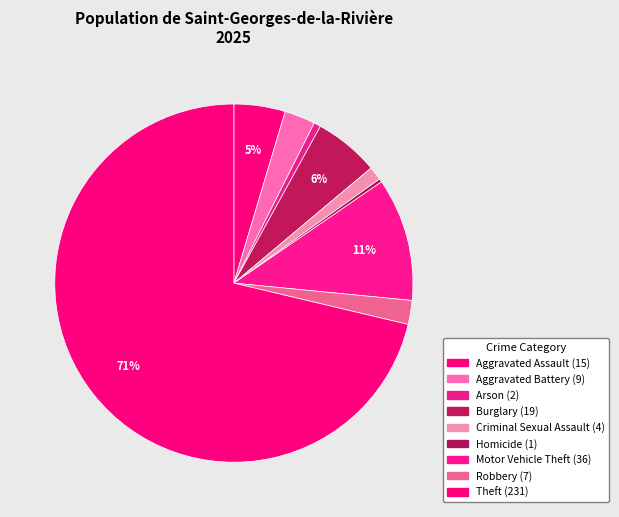

Which category accounts for the majority?

Theft